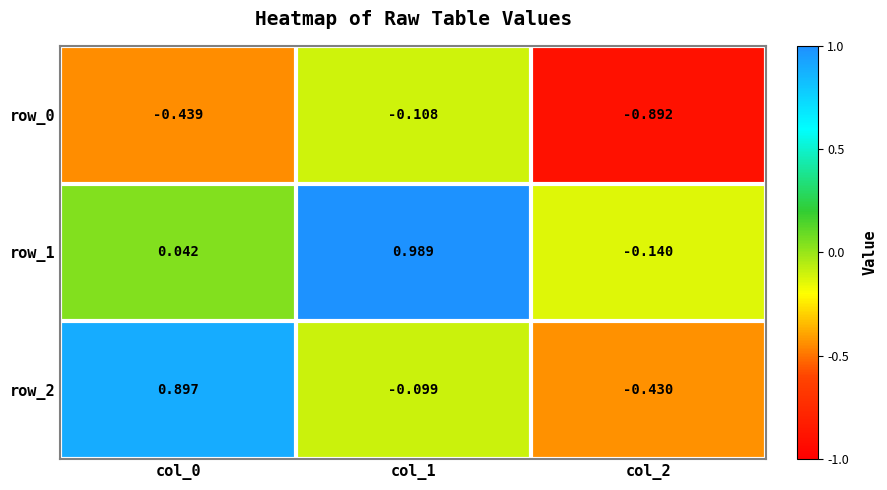

Reading left to right, extract all data points from this chart.

row_0: -0.4	-0.1	-0.9
row_1: 0.0	1.0	-0.1
row_2: 0.9	-0.1	-0.4